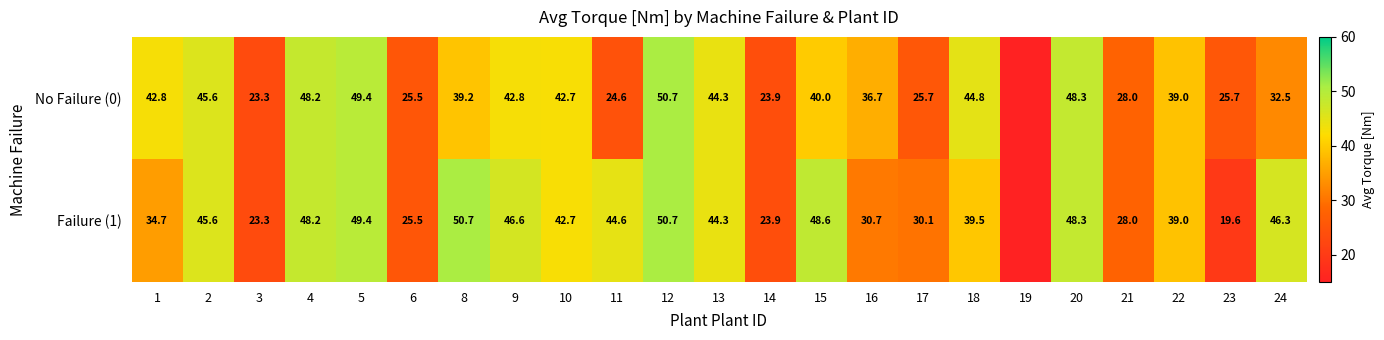

What is the difference between the highest and lowest values at 17?

4.4